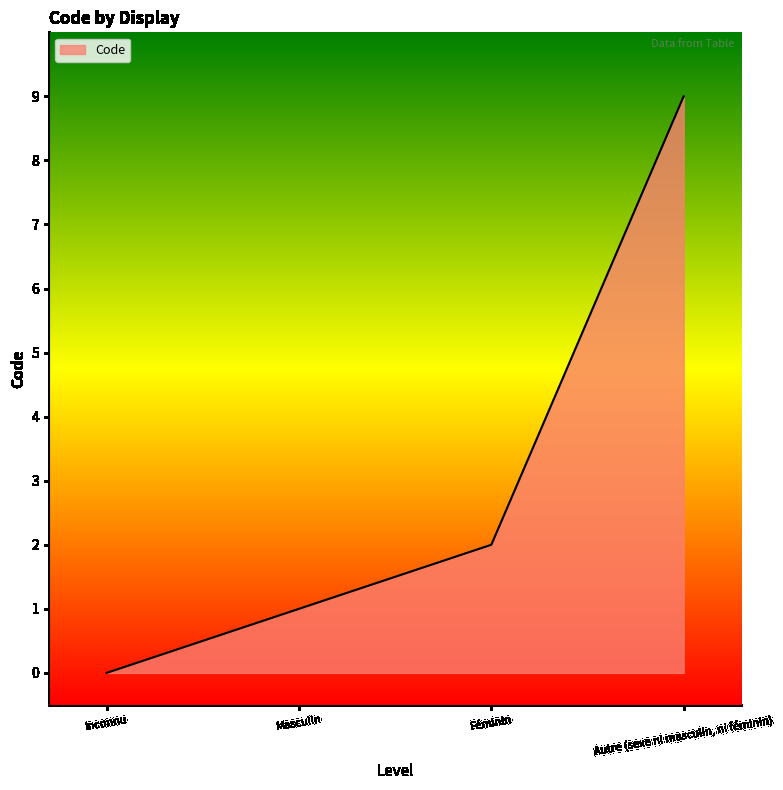

What is the change in value from Inconnu to Féminin?

+2